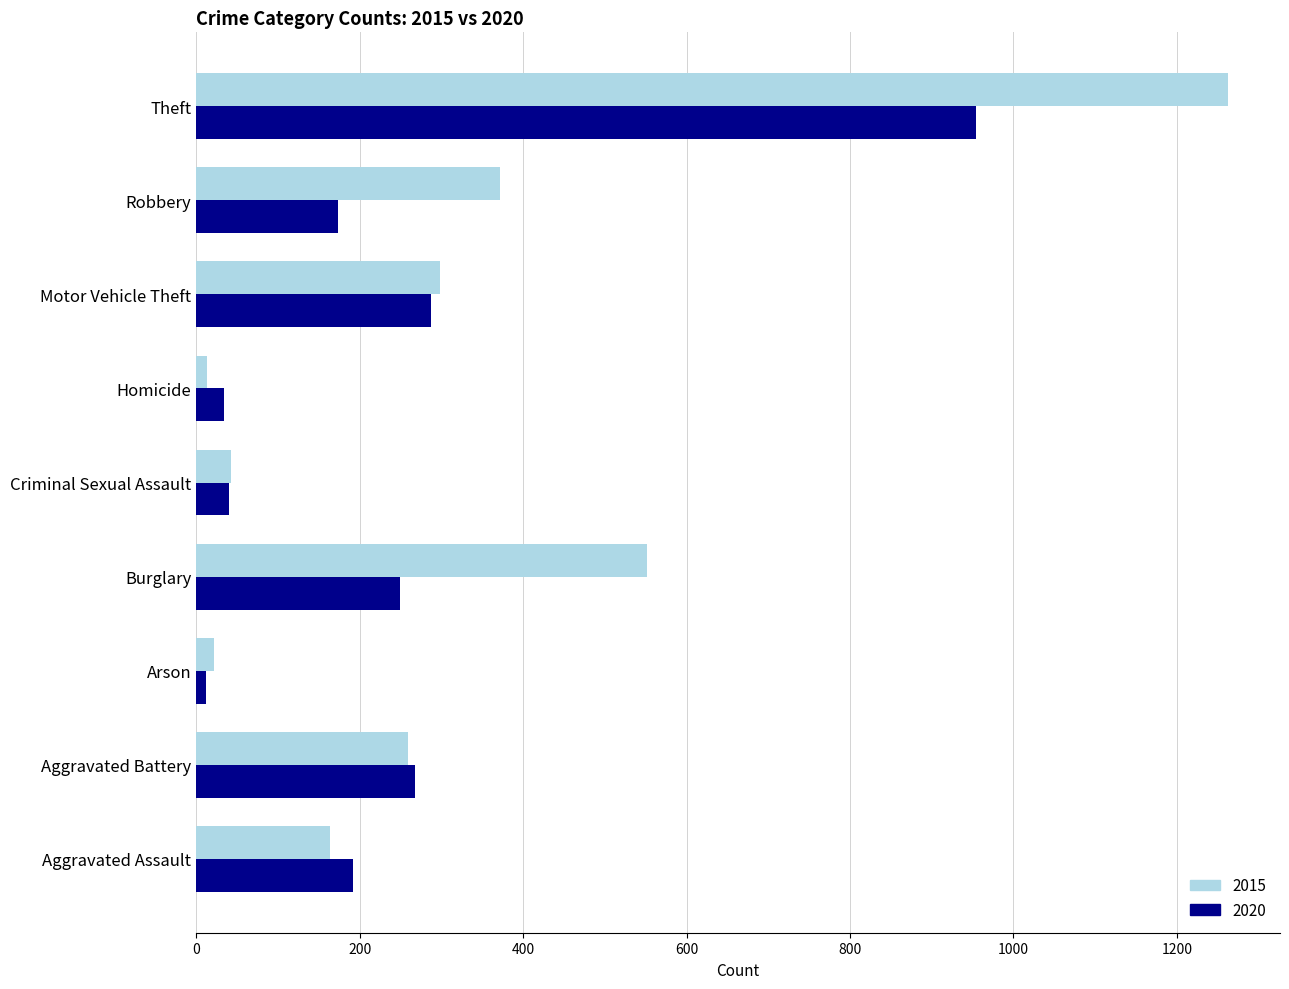

Where is 2015 nearest to the value 638?

Burglary